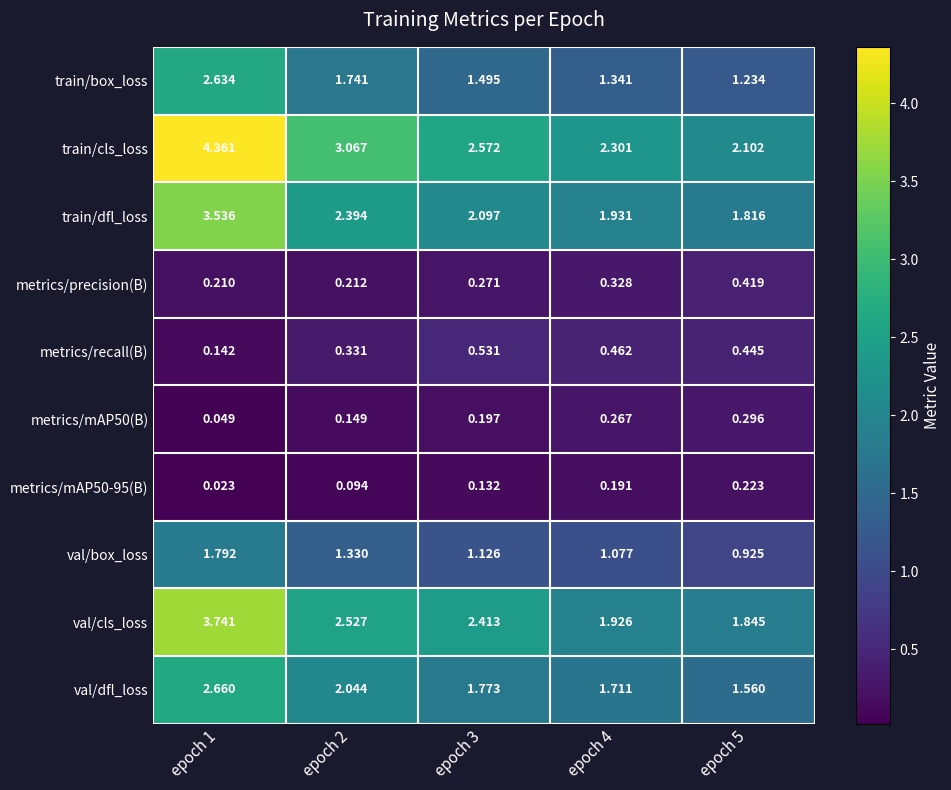

Which series has the largest range (max minus min)?

train/cls_loss